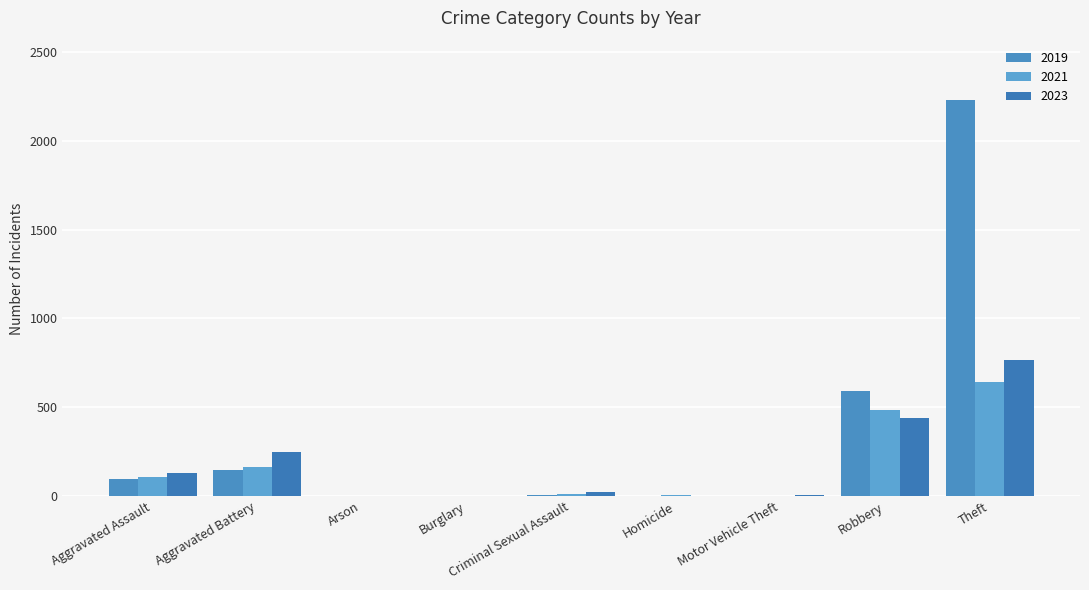

How many data points does each series have?

9